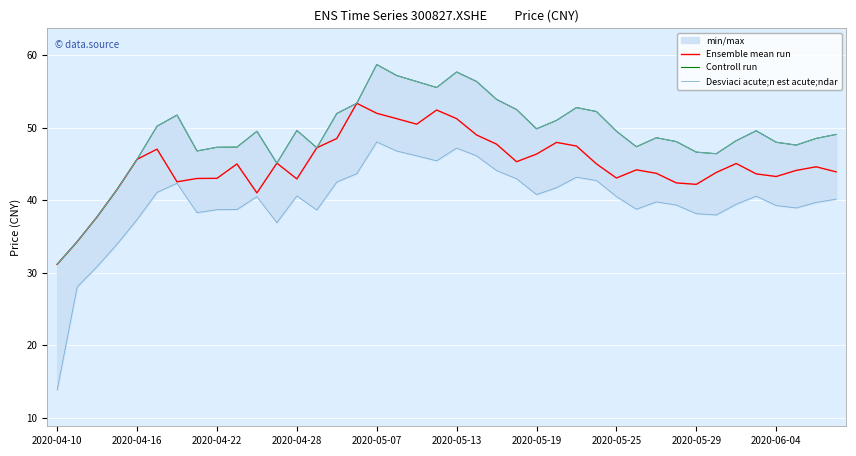

What is the average value of the Desviaci acute;n est acute;ndar series?

39.8